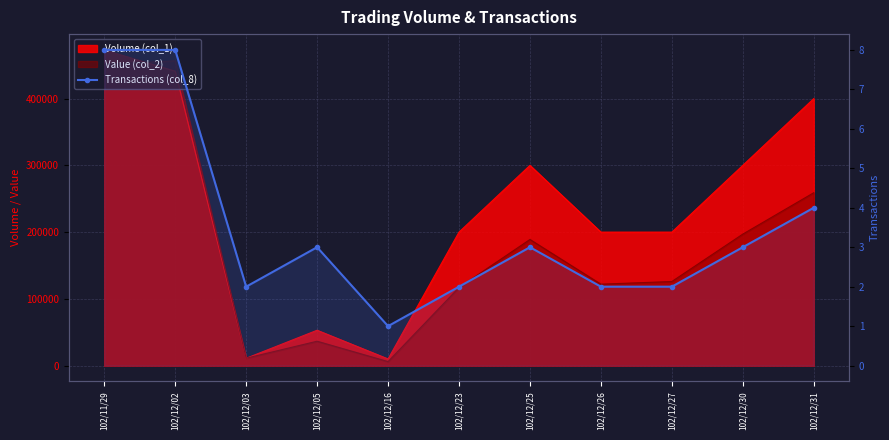

Count the number of values greater than 3.

3